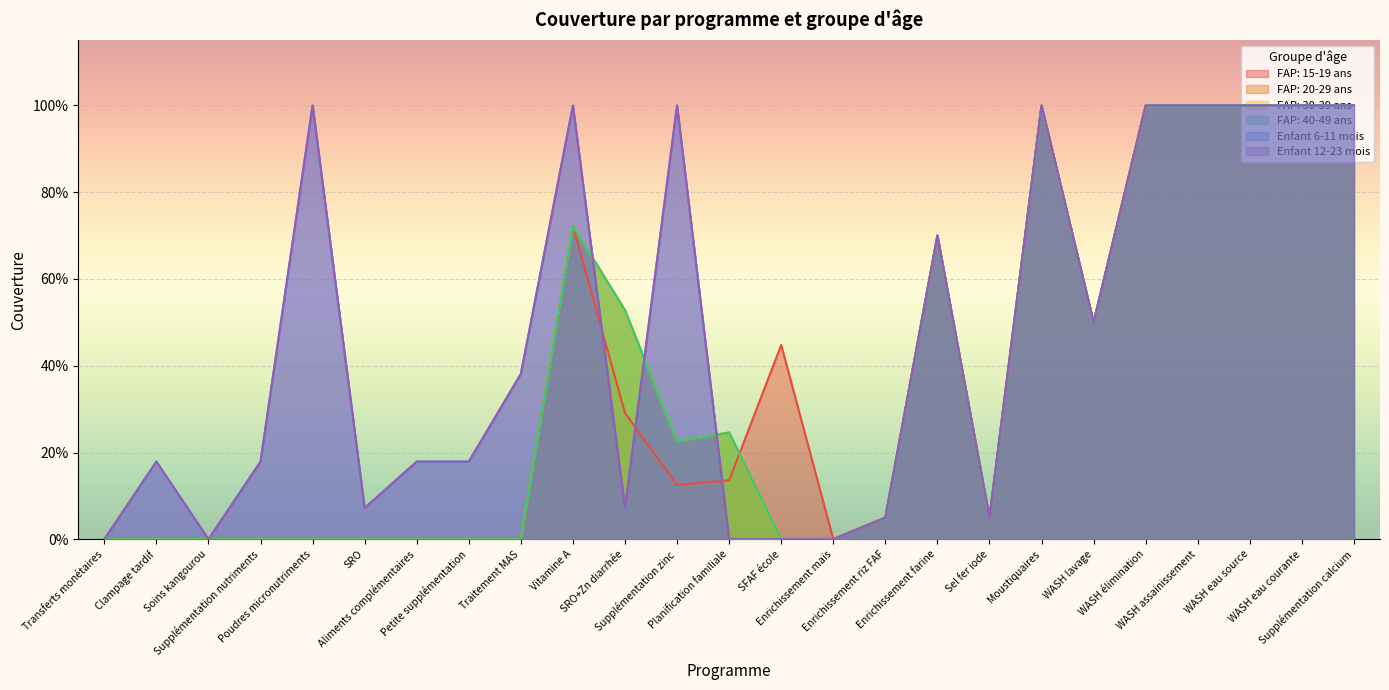

Reading right to left, transcribe all the data shown in this chart.

FAP: 15-19 ans: 1.0	1.0	1.0	1.0	1.0	0.5	1.0	0.1	0.7	0.1	0.0	0.4	0.1	0.1	0.3	0.7	0.0	0.0	0.0	0.0	0.0	0.0	0.0	0.0	0.0
FAP: 20-29 ans: 1.0	1.0	1.0	1.0	1.0	0.5	1.0	0.1	0.7	0.1	0.0	0.0	0.2	0.2	0.5	0.7	0.0	0.0	0.0	0.0	0.0	0.0	0.0	0.0	0.0
FAP: 30-39 ans: 1.0	1.0	1.0	1.0	1.0	0.5	1.0	0.1	0.7	0.1	0.0	0.0	0.2	0.2	0.5	0.7	0.0	0.0	0.0	0.0	0.0	0.0	0.0	0.0	0.0
FAP: 40-49 ans: 1.0	1.0	1.0	1.0	1.0	0.5	1.0	0.1	0.7	0.1	0.0	0.0	0.2	0.2	0.5	0.7	0.0	0.0	0.0	0.0	0.0	0.0	0.0	0.0	0.0
Enfant 6-11 mois: 1.0	1.0	1.0	1.0	1.0	0.5	1.0	0.1	0.7	0.1	0.0	0.0	0.0	1.0	0.1	1.0	0.4	0.2	0.2	0.1	1.0	0.2	0.0	0.2	0.0
Enfant 12-23 mois: 1.0	1.0	1.0	1.0	1.0	0.5	1.0	0.1	0.7	0.1	0.0	0.0	0.0	1.0	0.1	1.0	0.4	0.2	0.2	0.1	1.0	0.2	0.0	0.2	0.0